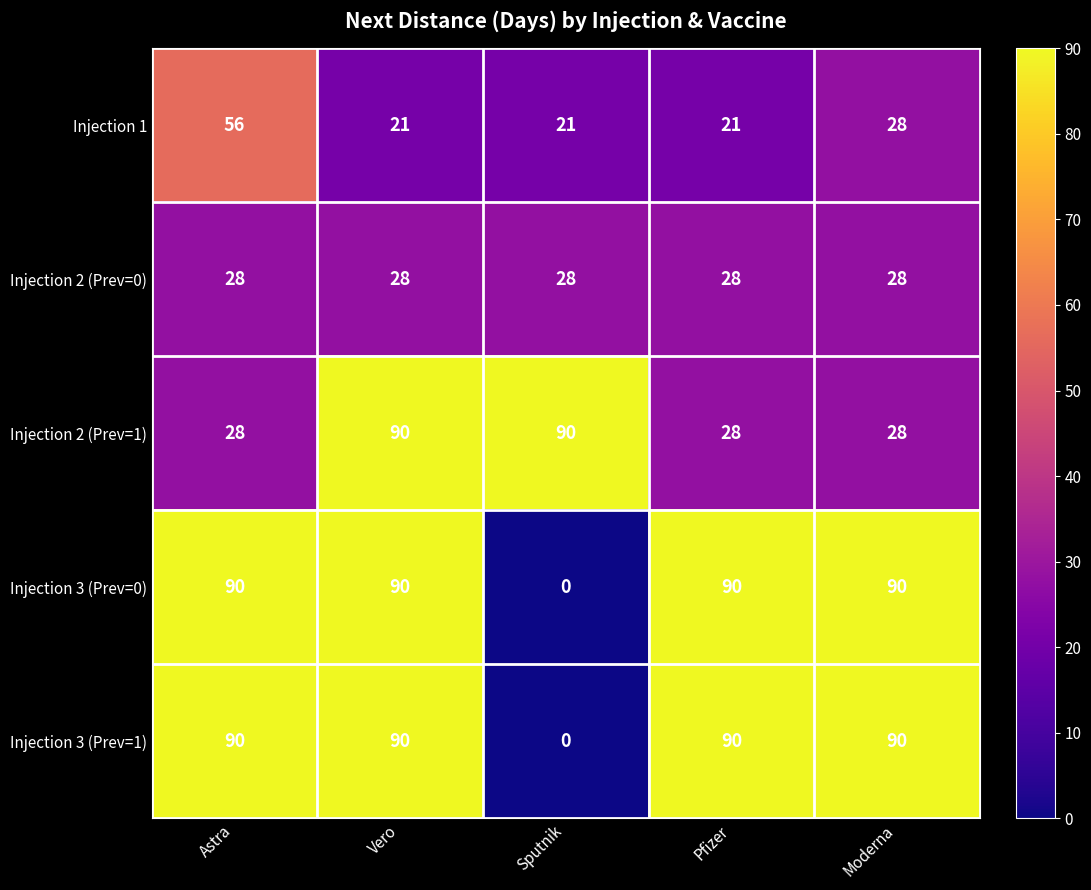

Reading left to right, what are all the values shown in this chart?

Injection 1: 56	21	21	21	28
Injection 2 (Prev=0): 28	28	28	28	28
Injection 2 (Prev=1): 28	90	90	28	28
Injection 3 (Prev=0): 90	90	0	90	90
Injection 3 (Prev=1): 90	90	0	90	90